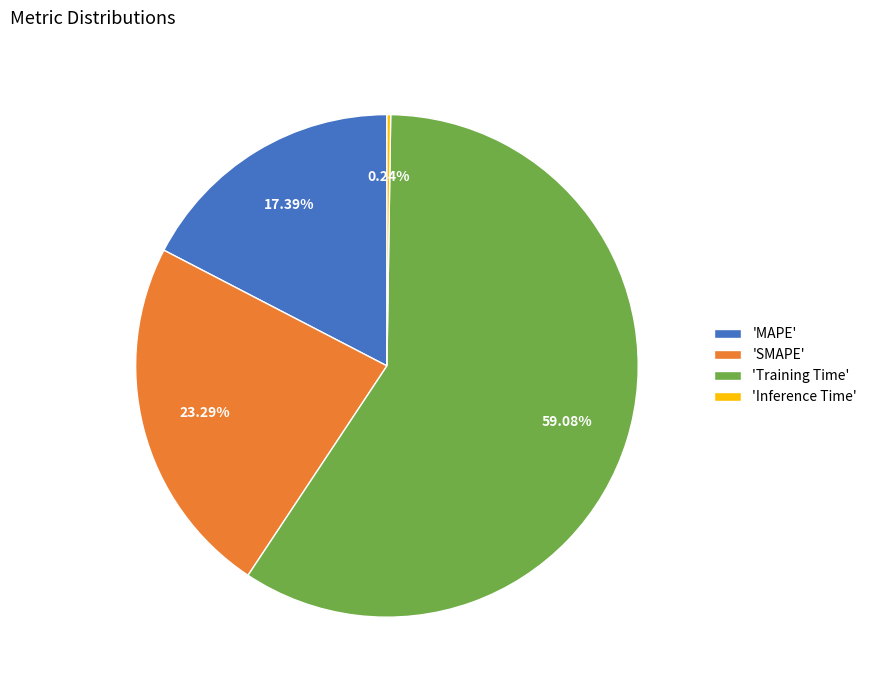

Is 'Training Time' the majority of the pie?

Yes